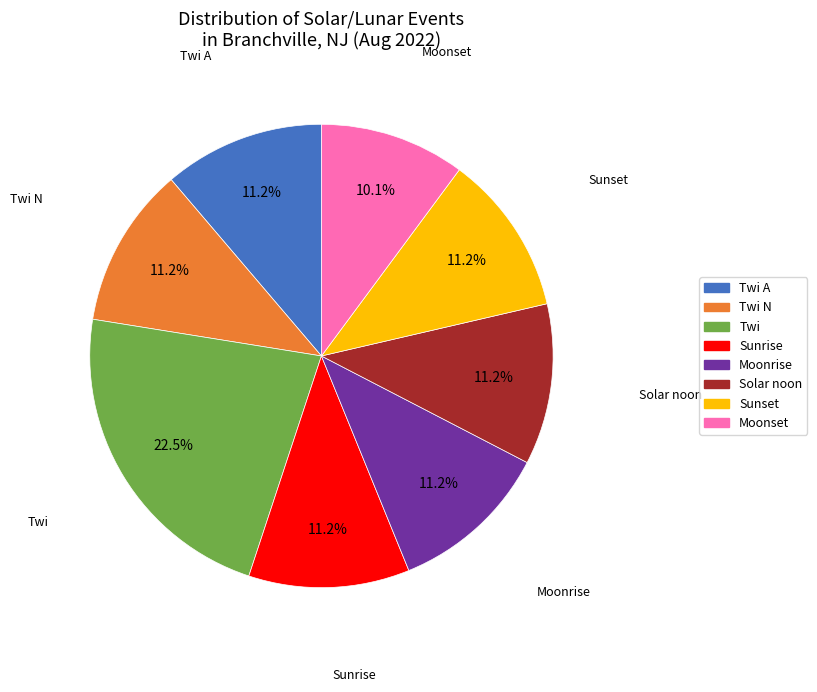

Is there a majority slice in this chart?

No